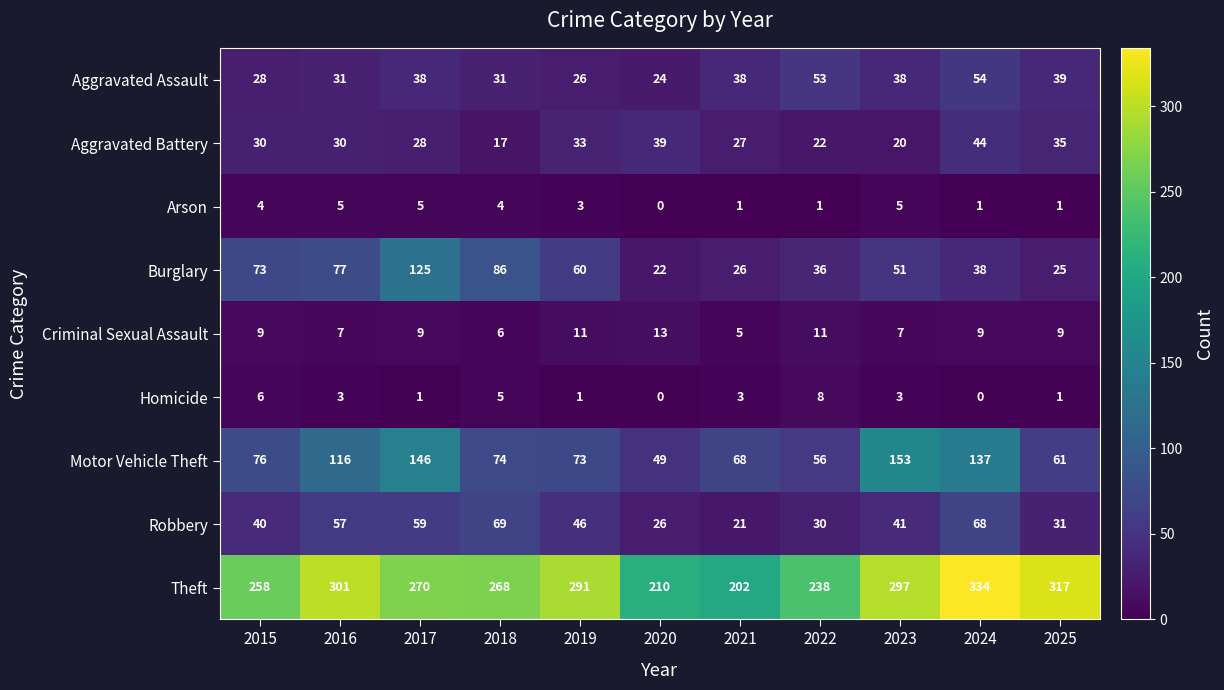

What is the sum of all Arson values?

30